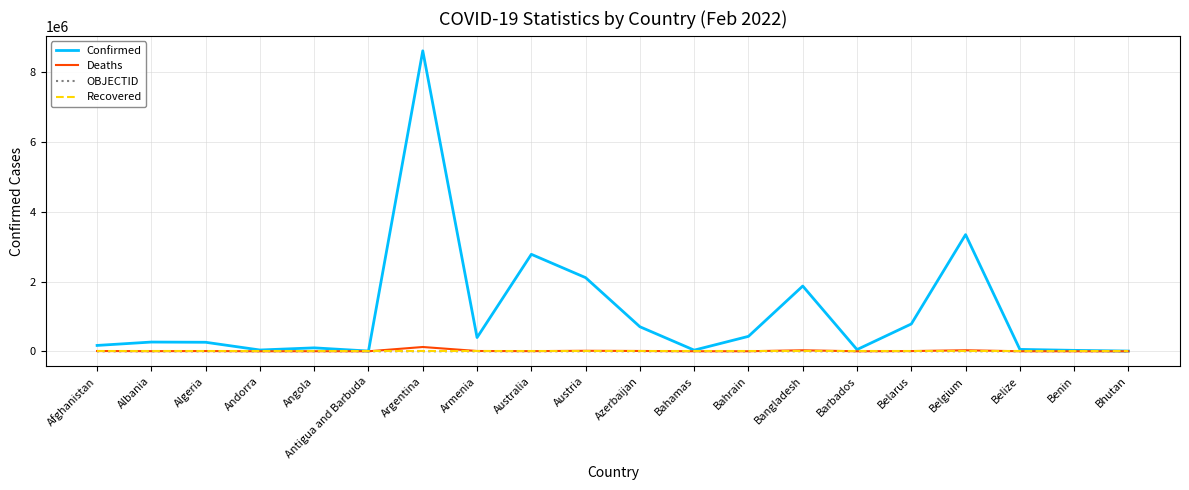

What is the spread (max minus min) of values at Australia?

2780412